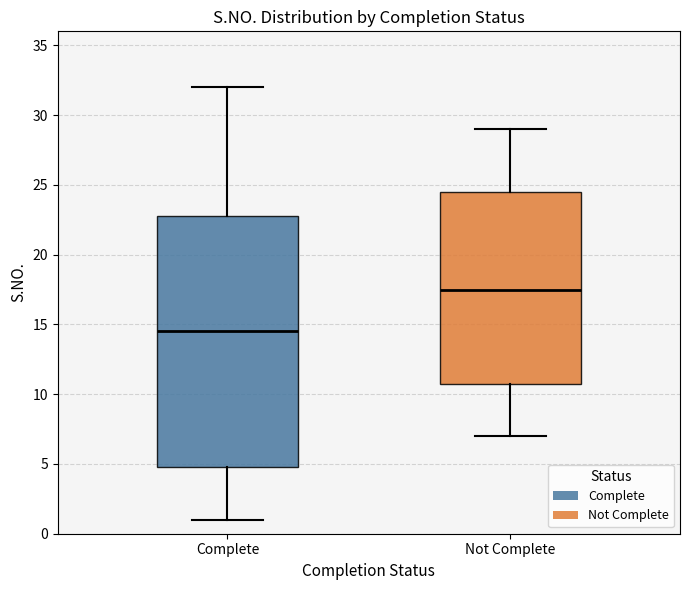

Reading left to right, transcribe this box plot: for each box, give where its median line is, the range the box spans, and where its two whiskers end, as read against the y-axis. The values are not printed on the chart, so give them approximately, as read against the axis.

Complete: median 14.5, box 5.0 to 23.0, whiskers 1.0 to 32.0
Not Complete: median 17.5, box 11.0 to 24.5, whiskers 7.0 to 29.0